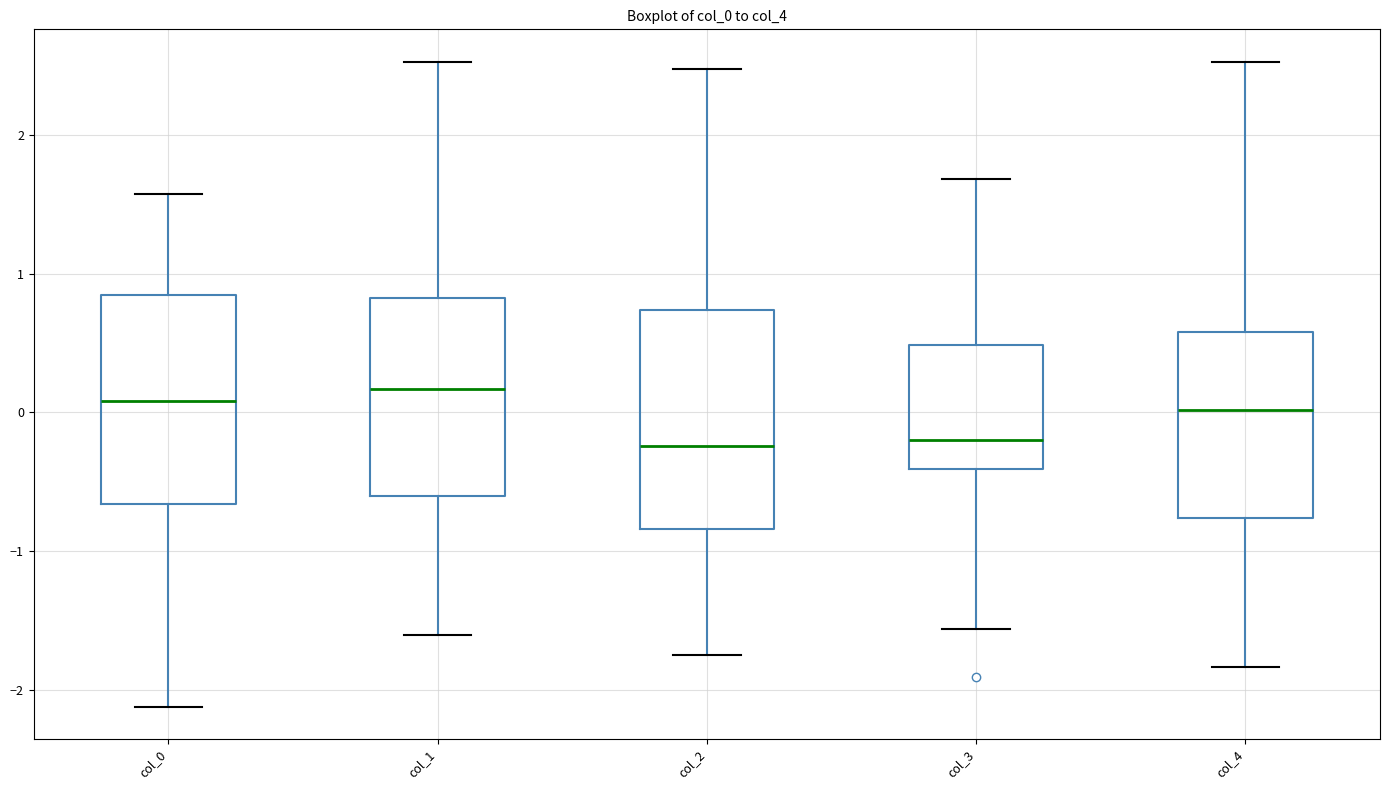

Reading left to right, read every box against the y-axis: the position of its median line, the range the box covers, and the ends of its whiskers. The values are not printed on the chart, so give them approximately, as read against the axis.

col_0: median 0.1, box -0.7 to 0.8, whiskers -2.1 to 1.6
col_1: median 0.2, box -0.6 to 0.8, whiskers -1.6 to 2.5
col_2: median -0.2, box -0.8 to 0.7, whiskers -1.7 to 2.5
col_3: median -0.2, box -0.4 to 0.5, whiskers -1.6 to 1.7
col_4: median 0.0, box -0.8 to 0.6, whiskers -1.8 to 2.5